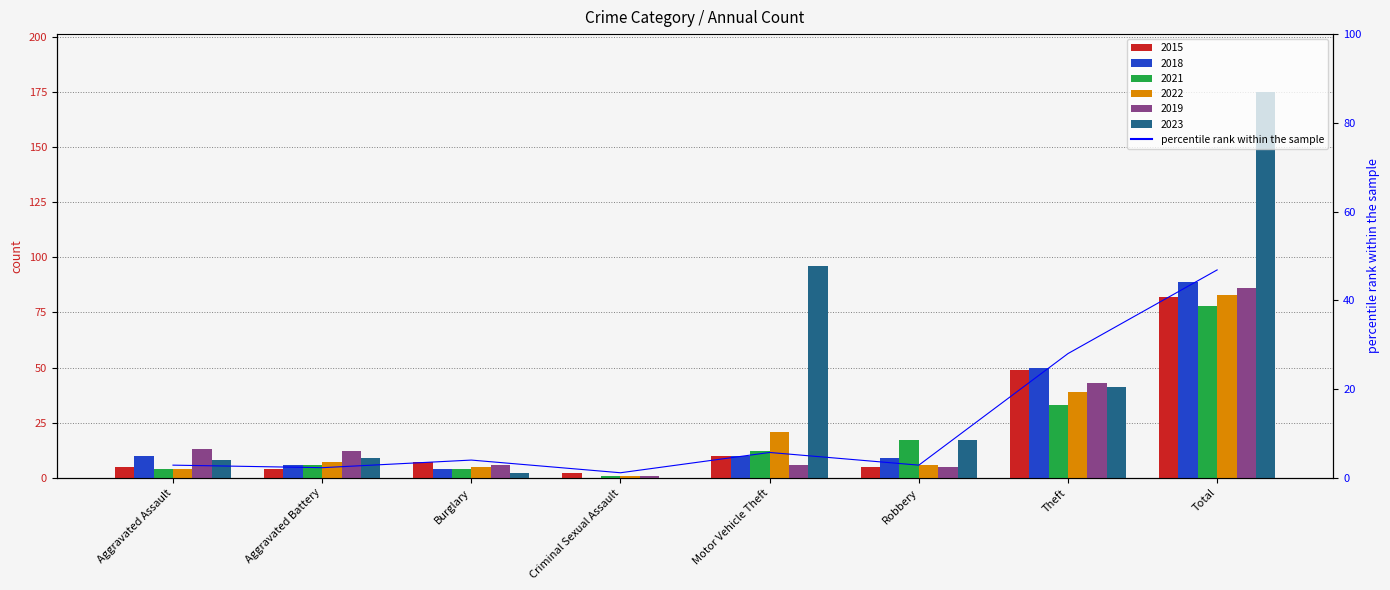

Rank the categories by value from lowest to highest.

Criminal Sexual Assault, Aggravated Battery, Aggravated Assault, Robbery, Burglary, Motor Vehicle Theft, Theft, Total